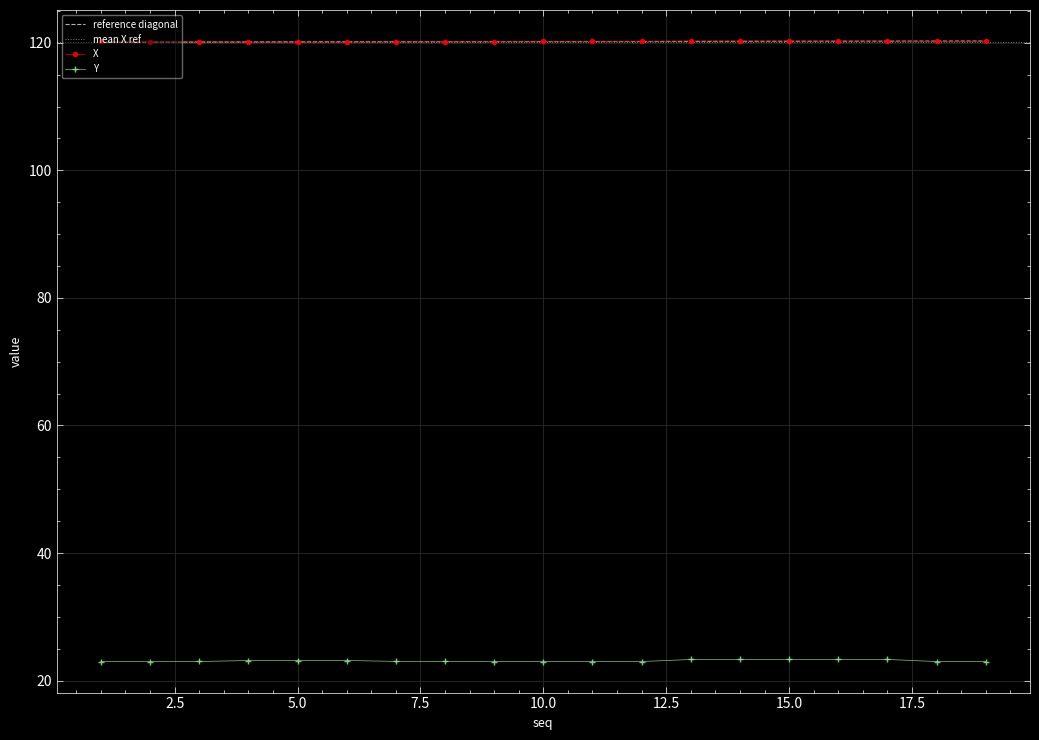

True or false: Y and X intersect in this chart.

False